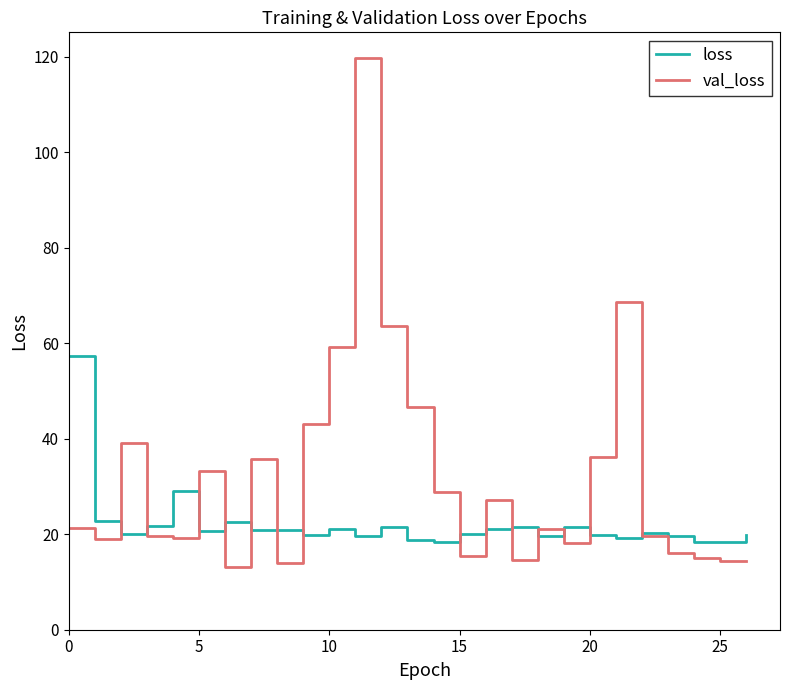

Which series has the largest total across all categories?

val_loss